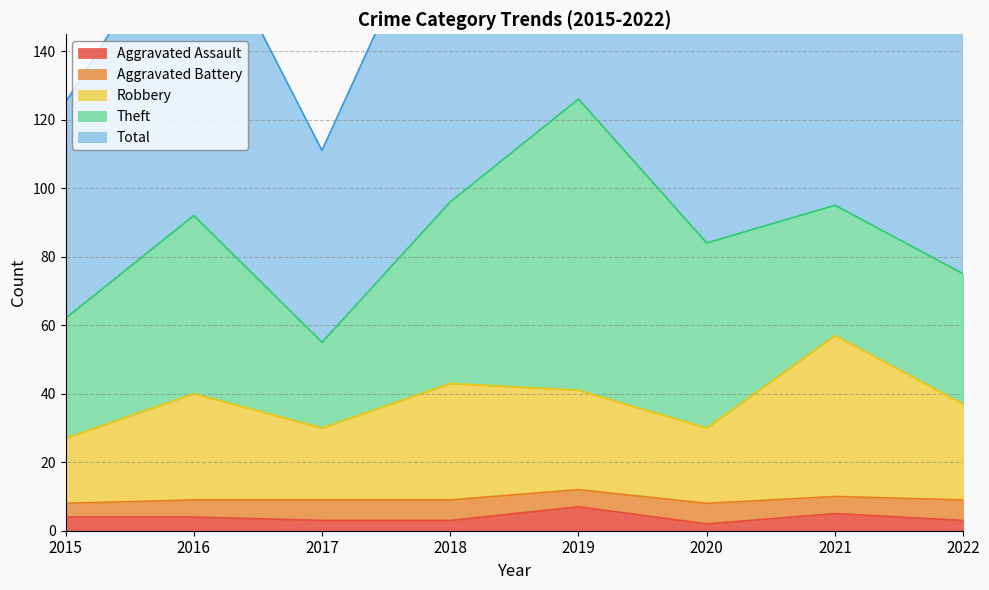

True or false: Total and Aggravated Assault intersect in this chart.

False